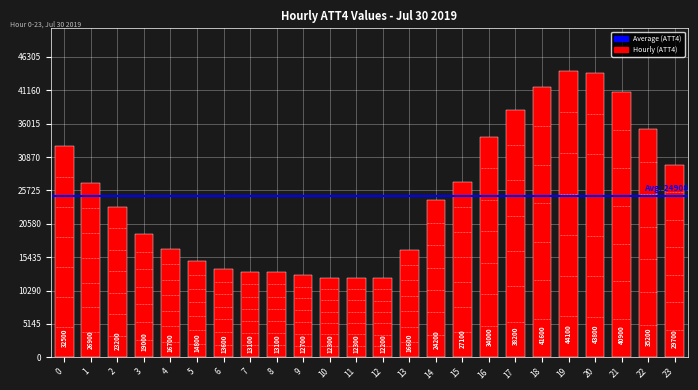

Between 23 and 19, which is larger?

19